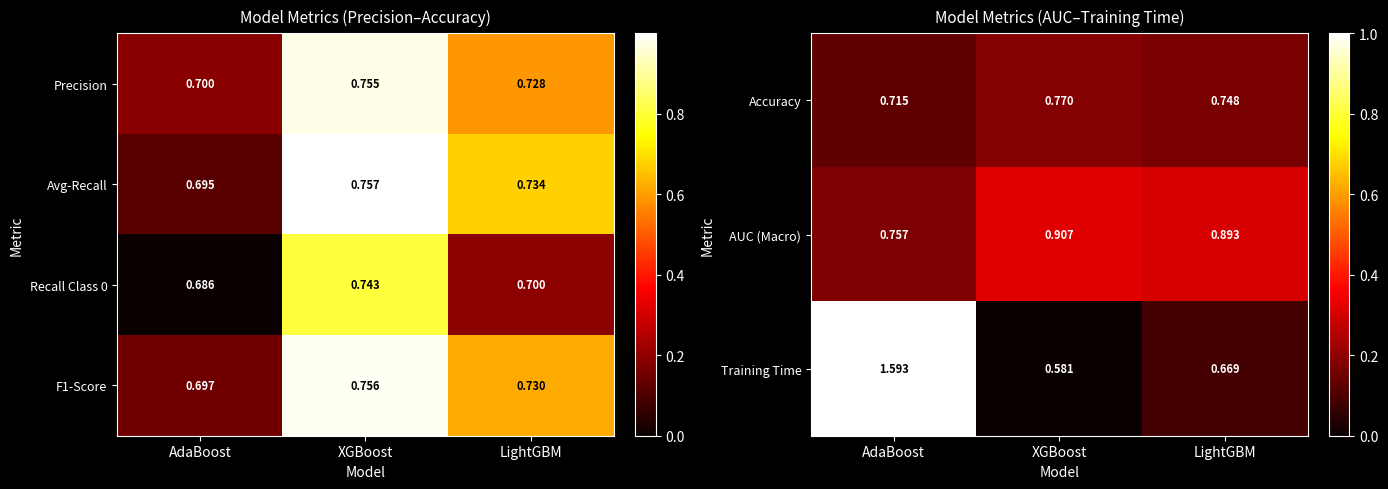

Is the value of Avg-Recall at AdaBoost greater than the value of F1-Score at AdaBoost?

No